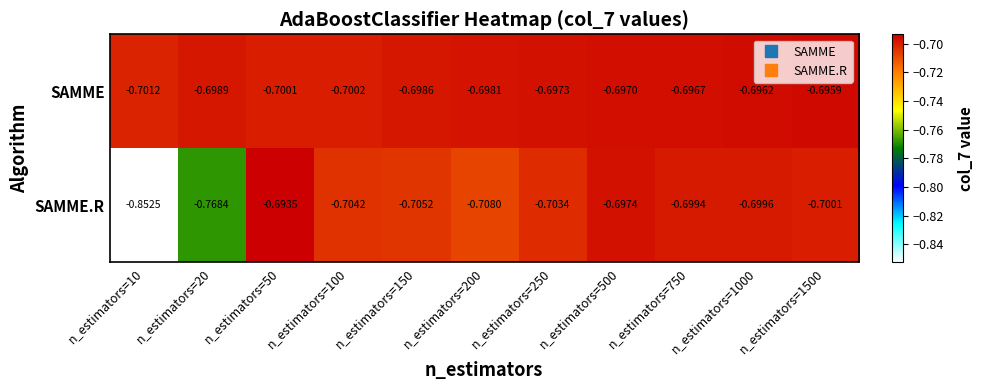

Which series has the widest spread of values?

SAMME.R